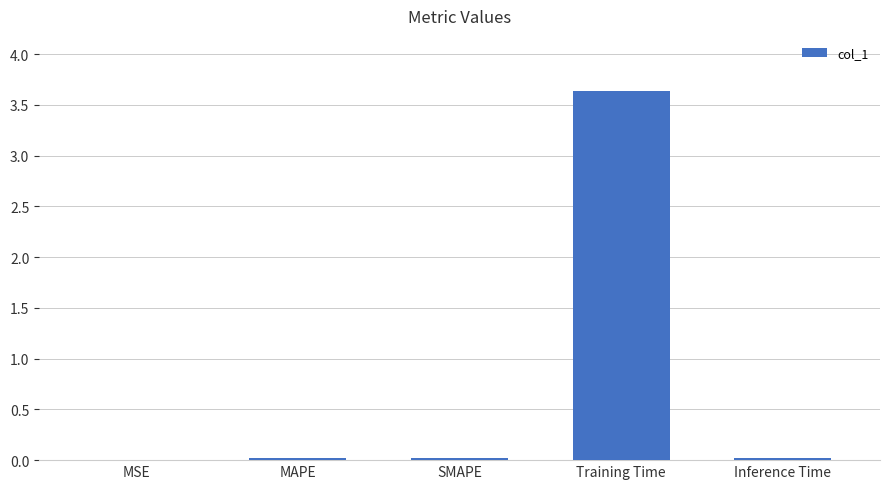

What is the sum of all values?

3.7